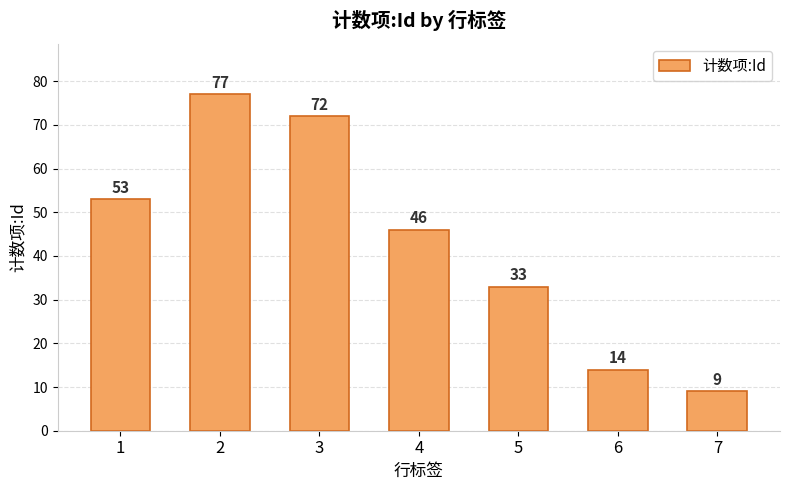

Reading right to left, transcribe all the data shown in this chart.

7=9	6=14	5=33	4=46	3=72	2=77	1=53